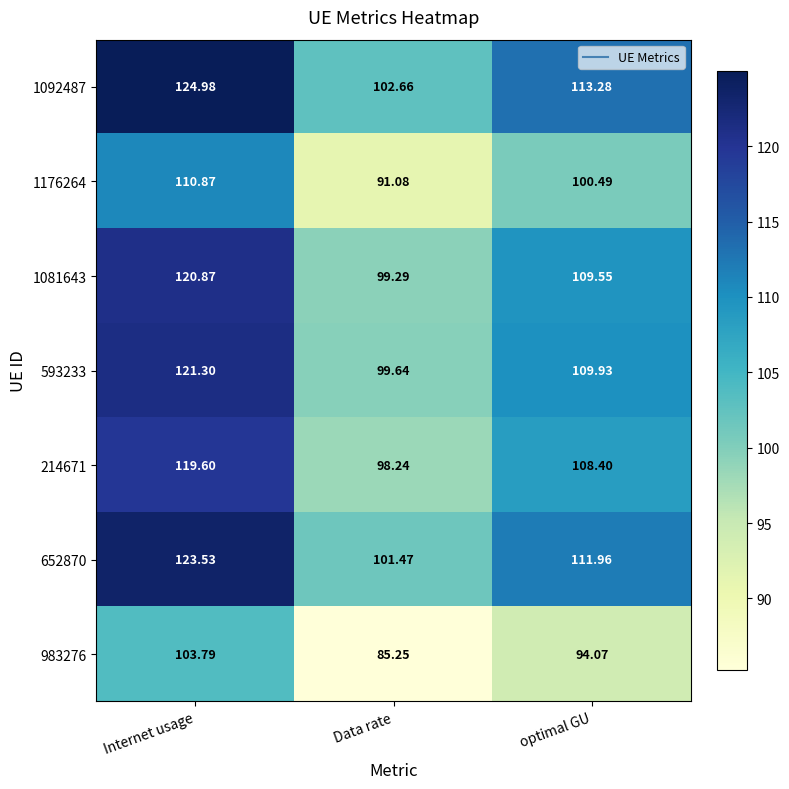

Which series has the largest total across all categories?

1092487